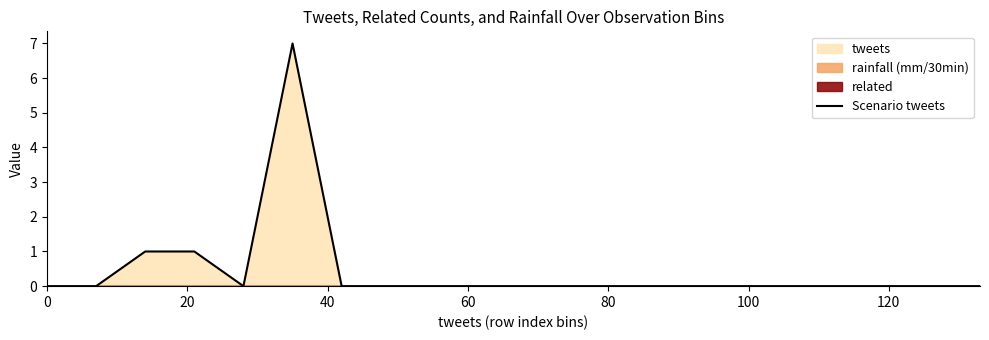

What is the maximum value for Scenario tweets?

7